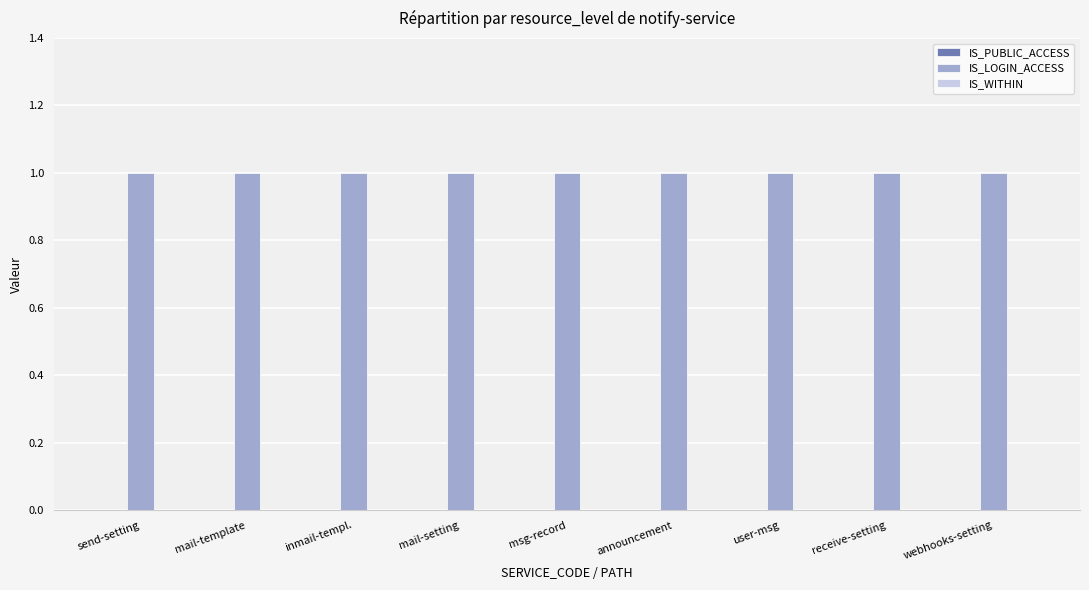

What is the label of the 1st bar from the left?

send-setting